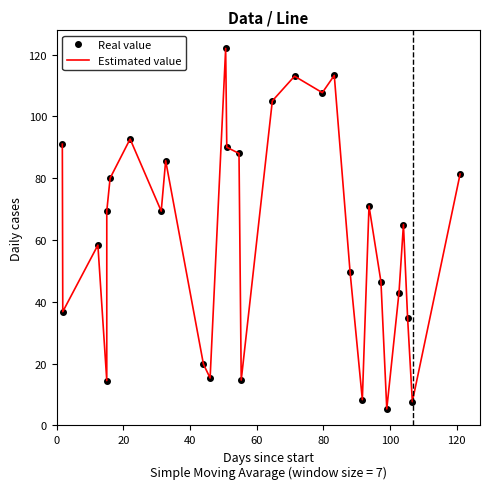

Is the value of Real value at 23 greater than the value of Estimated value at 22?

No